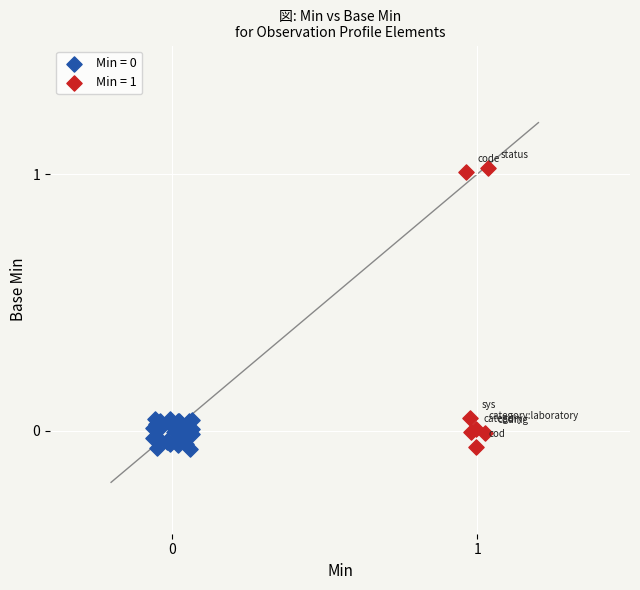

Which series contains the highest Y value?

Min = 1